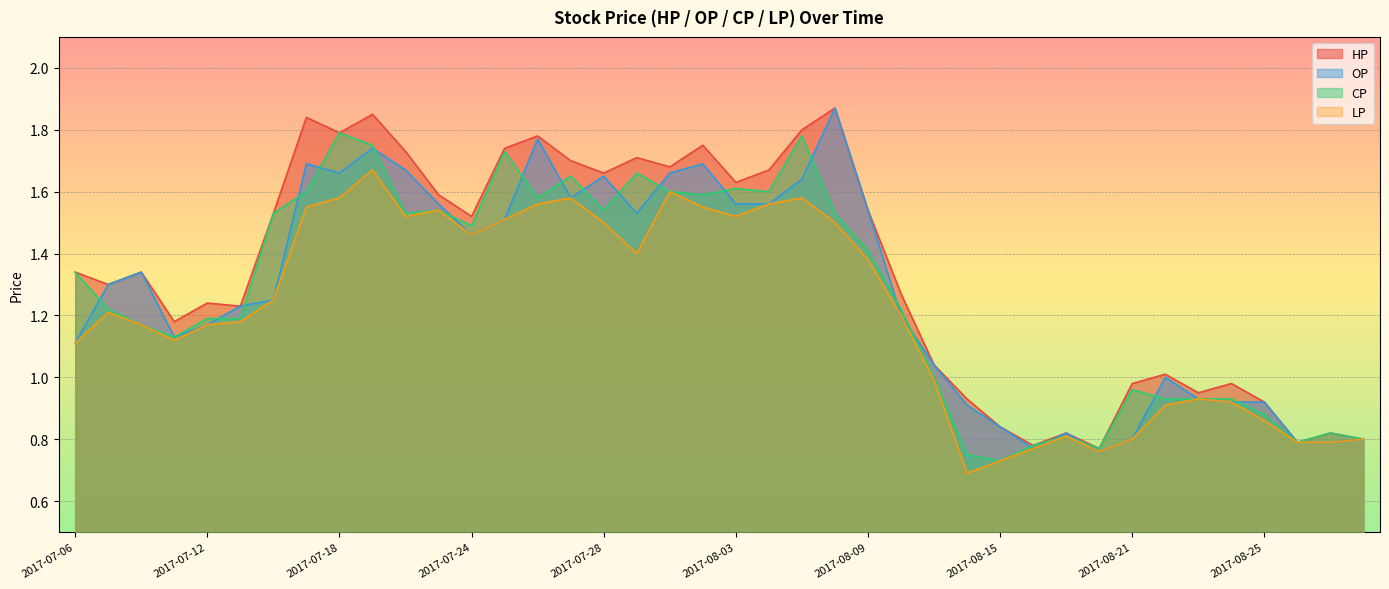

What is the average value of the OP series?

1.3